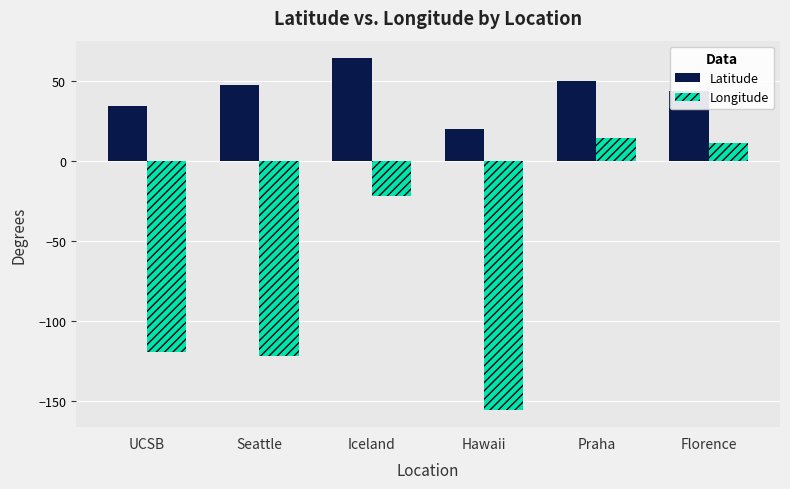

True or false: Longitude has a value of -44.9 at Hawaii.

False